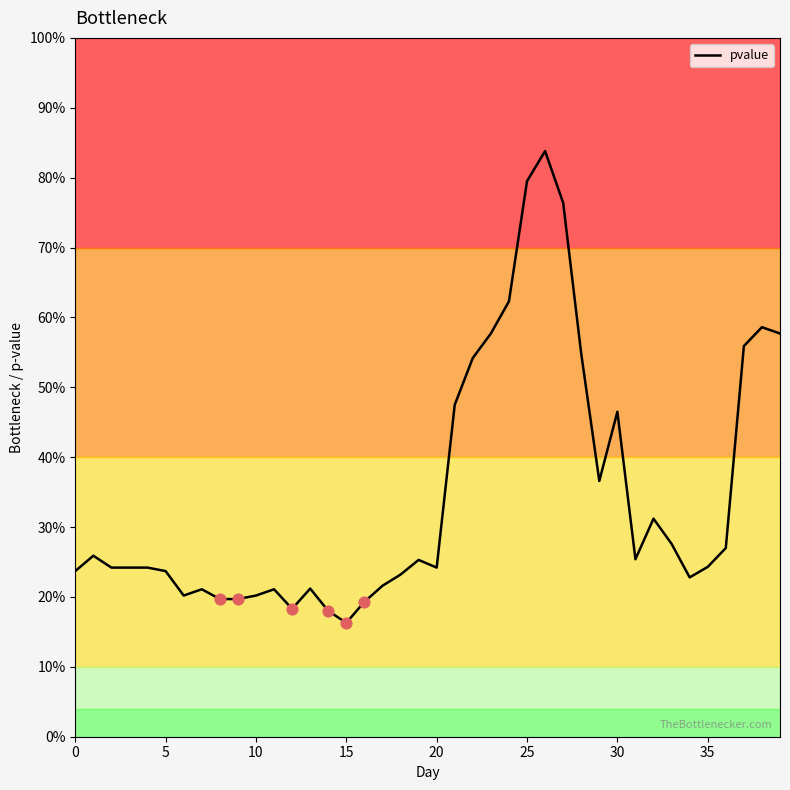

Which has a higher value, 12 or 35?

35